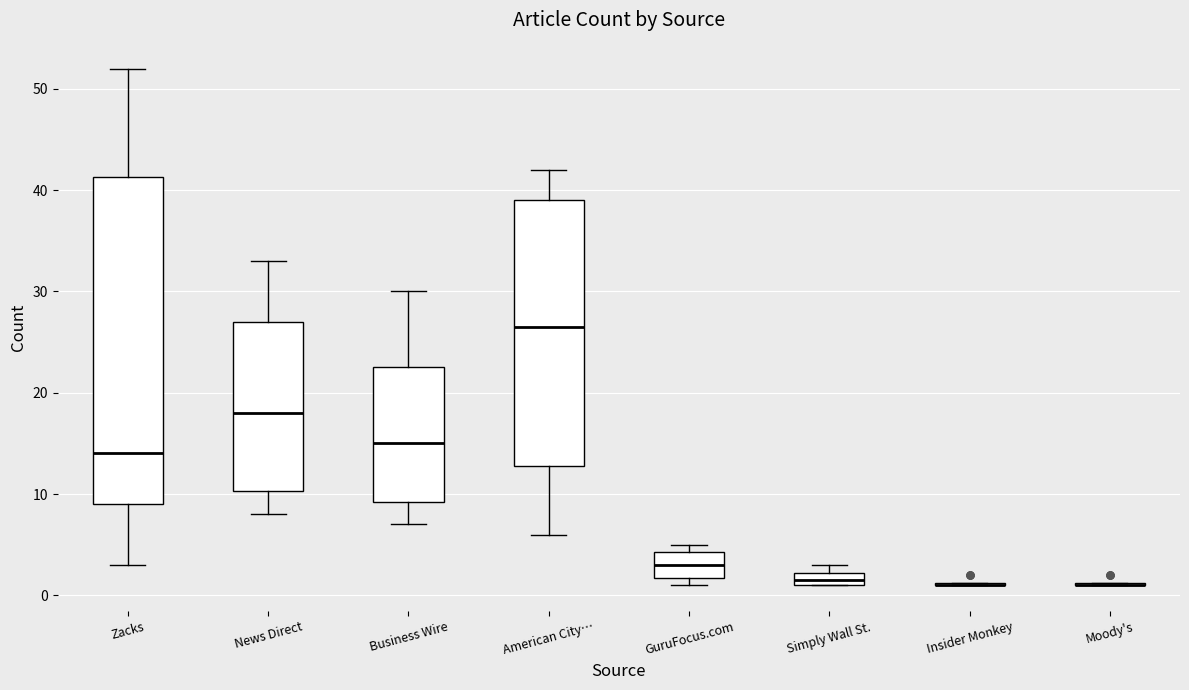

Which box is the tallest, from its lower edge to its upper edge?

Zacks